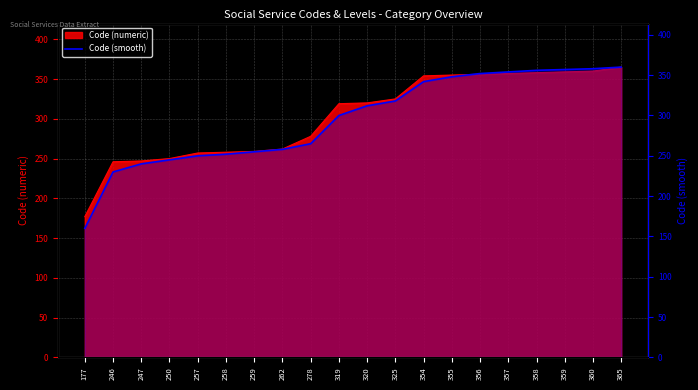

True or false: the data shows 357 at 359.

True